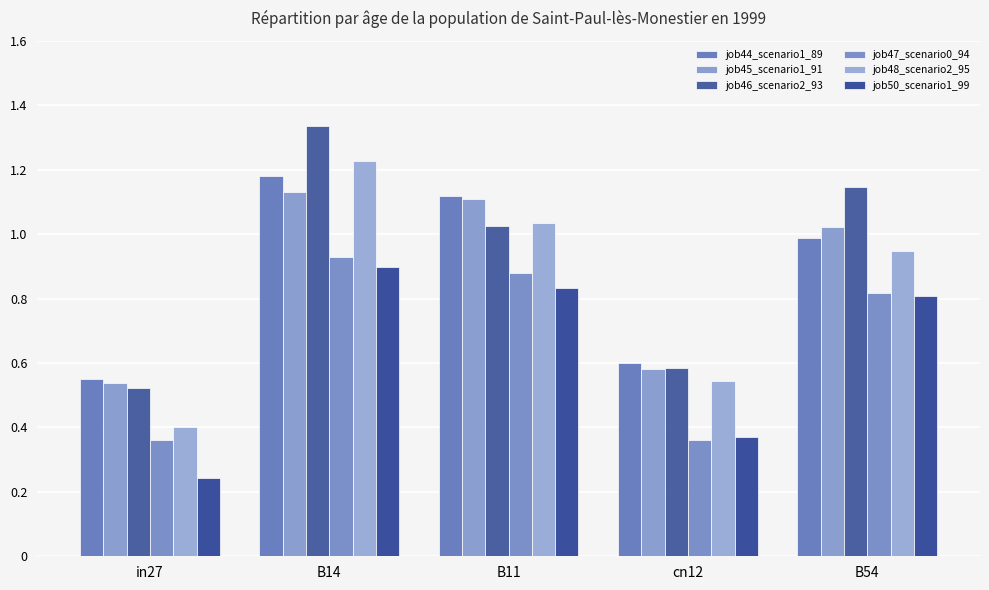

What is the label of the 2nd bar from the left?

B14